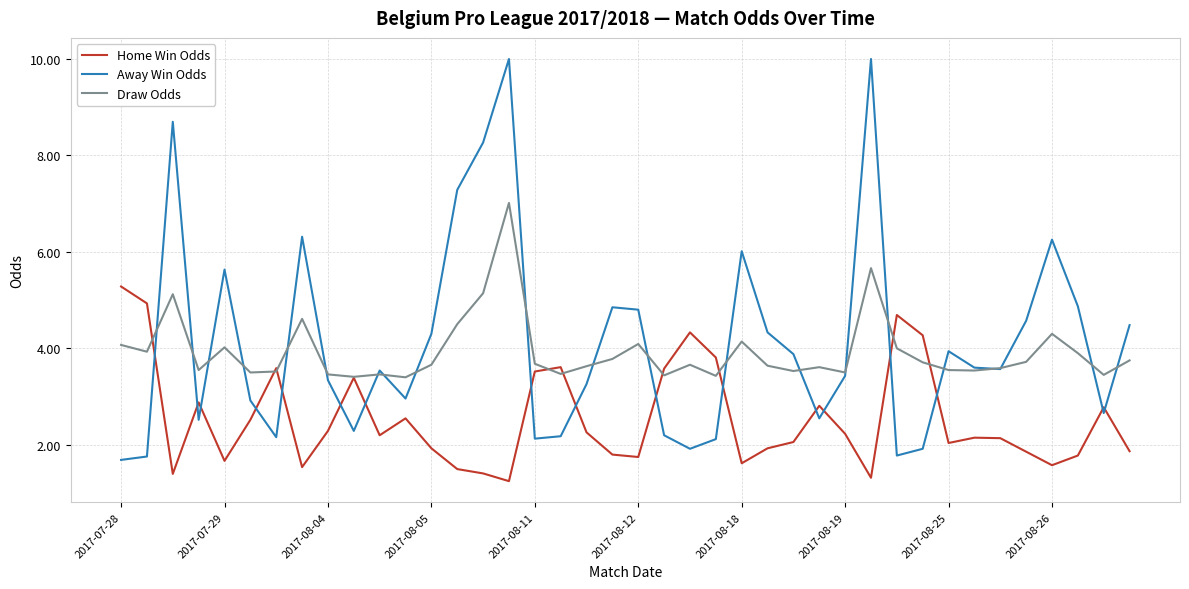

How many categories are shown in the chart?

40